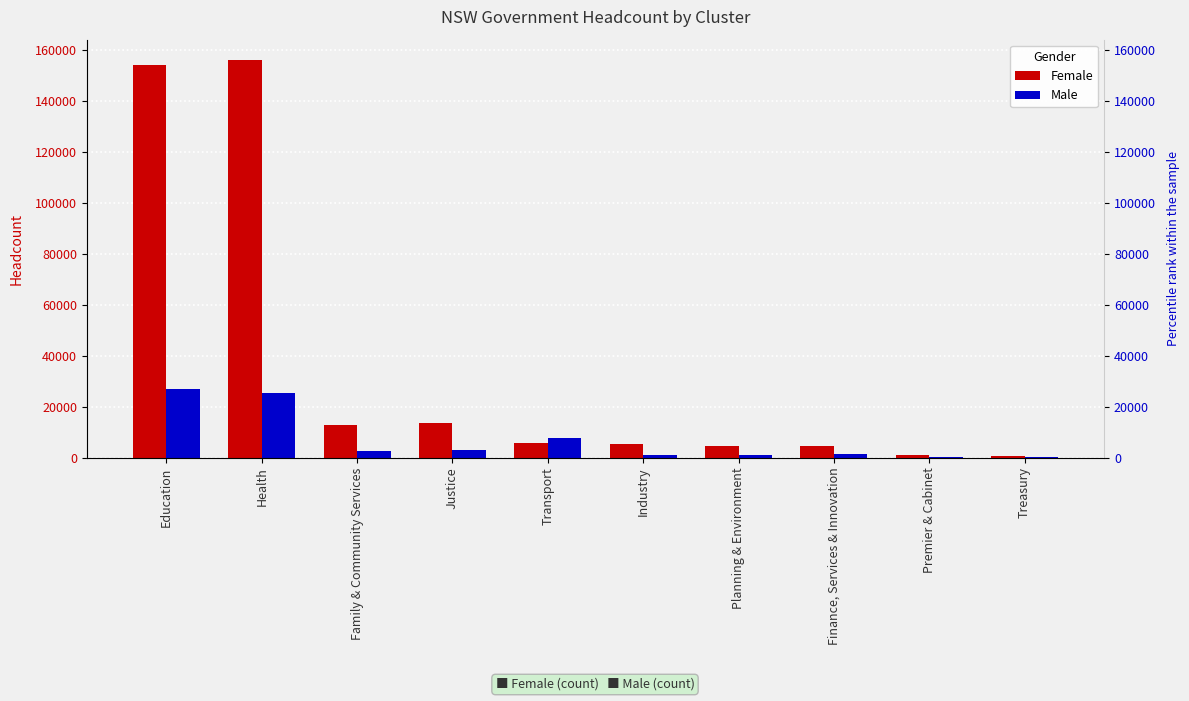

What is the label of the 8th bar from the left?

Finance, Services & Innovation